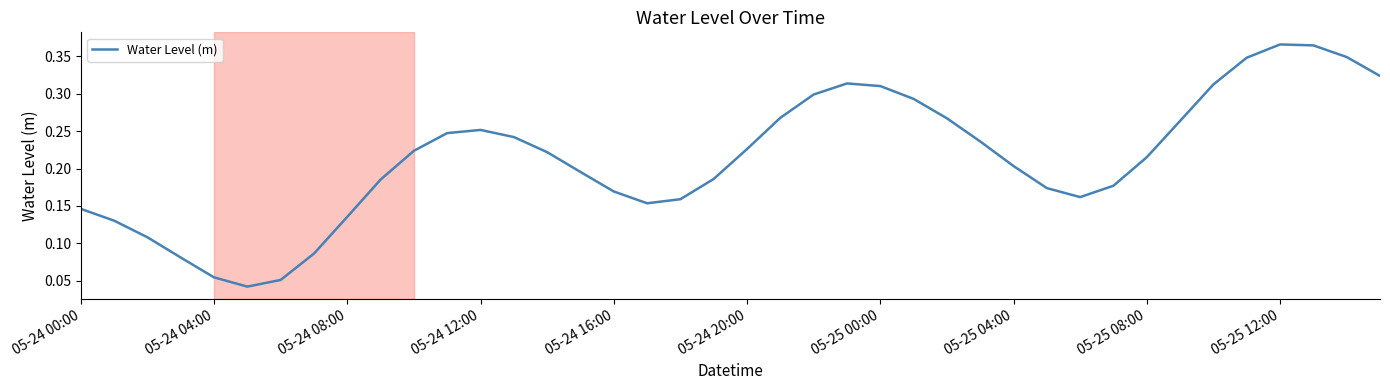

Does the chart display data point markers on the line(s)?

No